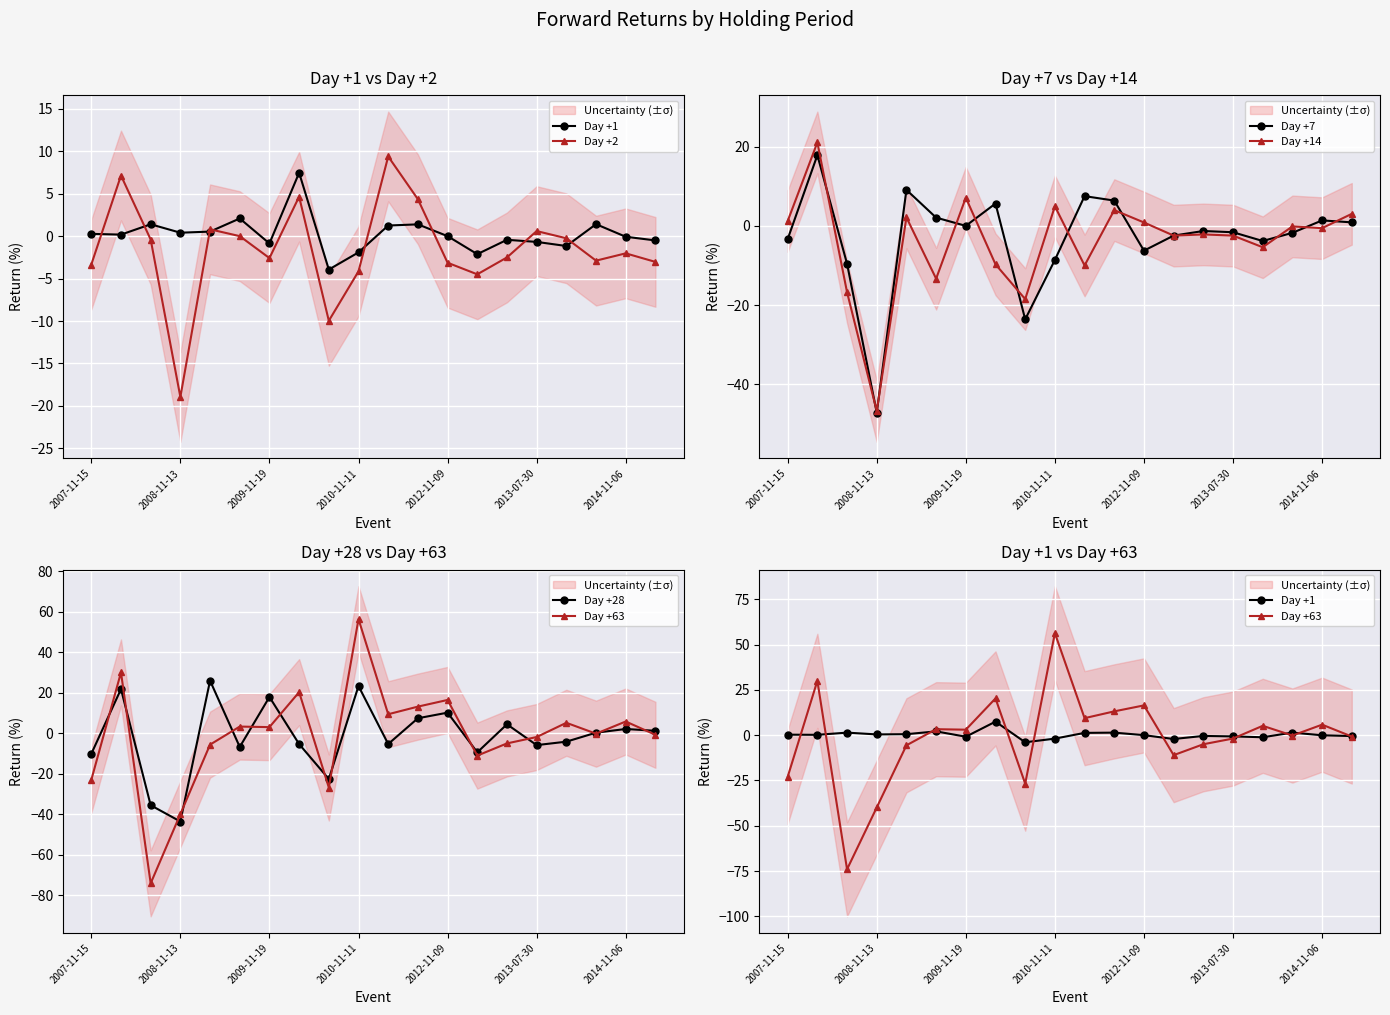

What is the difference between the second highest and second lowest values in the Day +2 series?

17.1